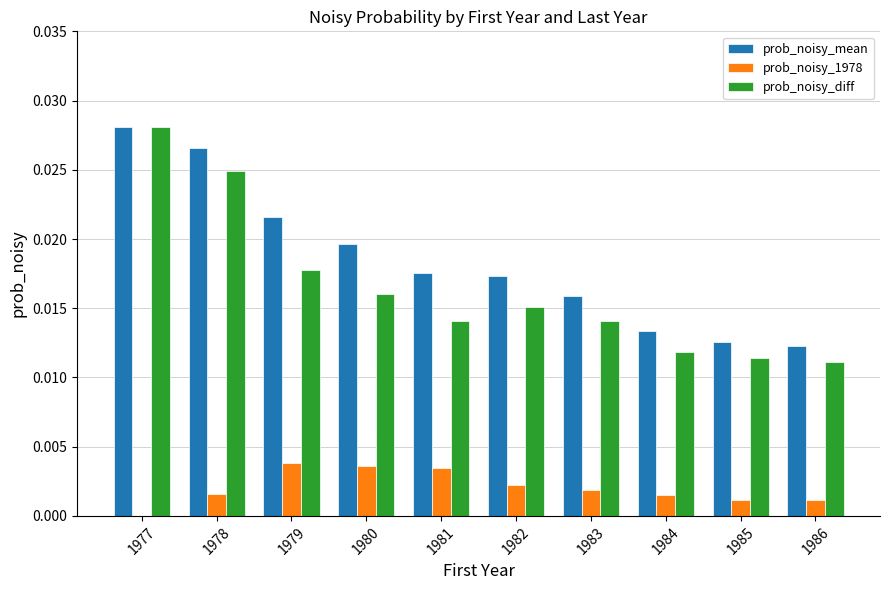

Which category has the highest value across all series?

1977